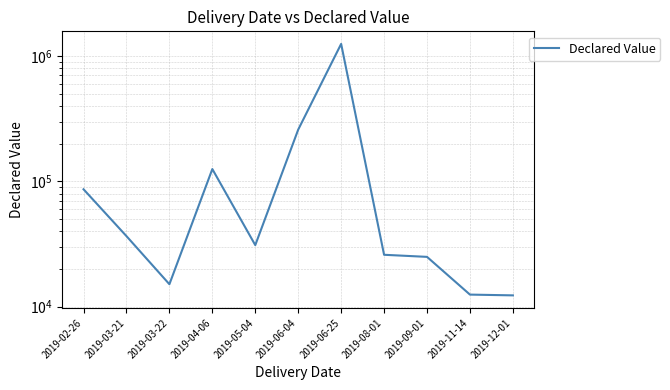

How many interior local peaks (higher than both neighbors) does the data have?

2